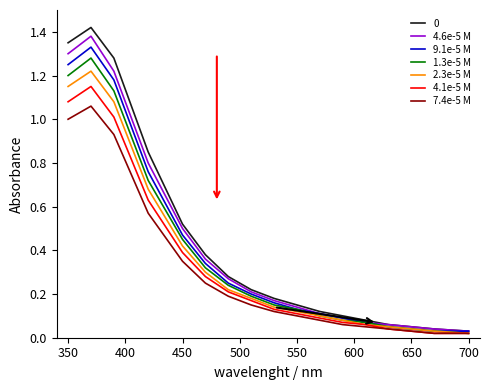

Is the value of 2.3e-5 M at 550 greater than the value of 4.1e-5 M at 350?

No